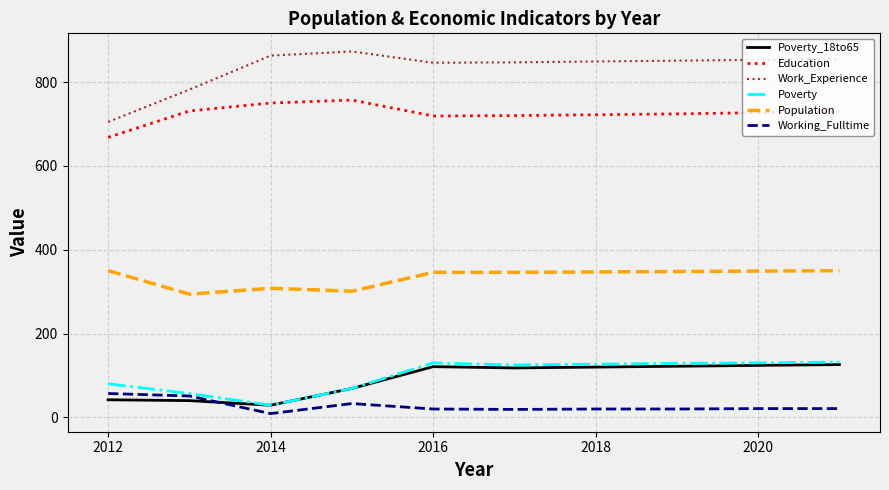

Which series has the largest total across all categories?

Work_Experience